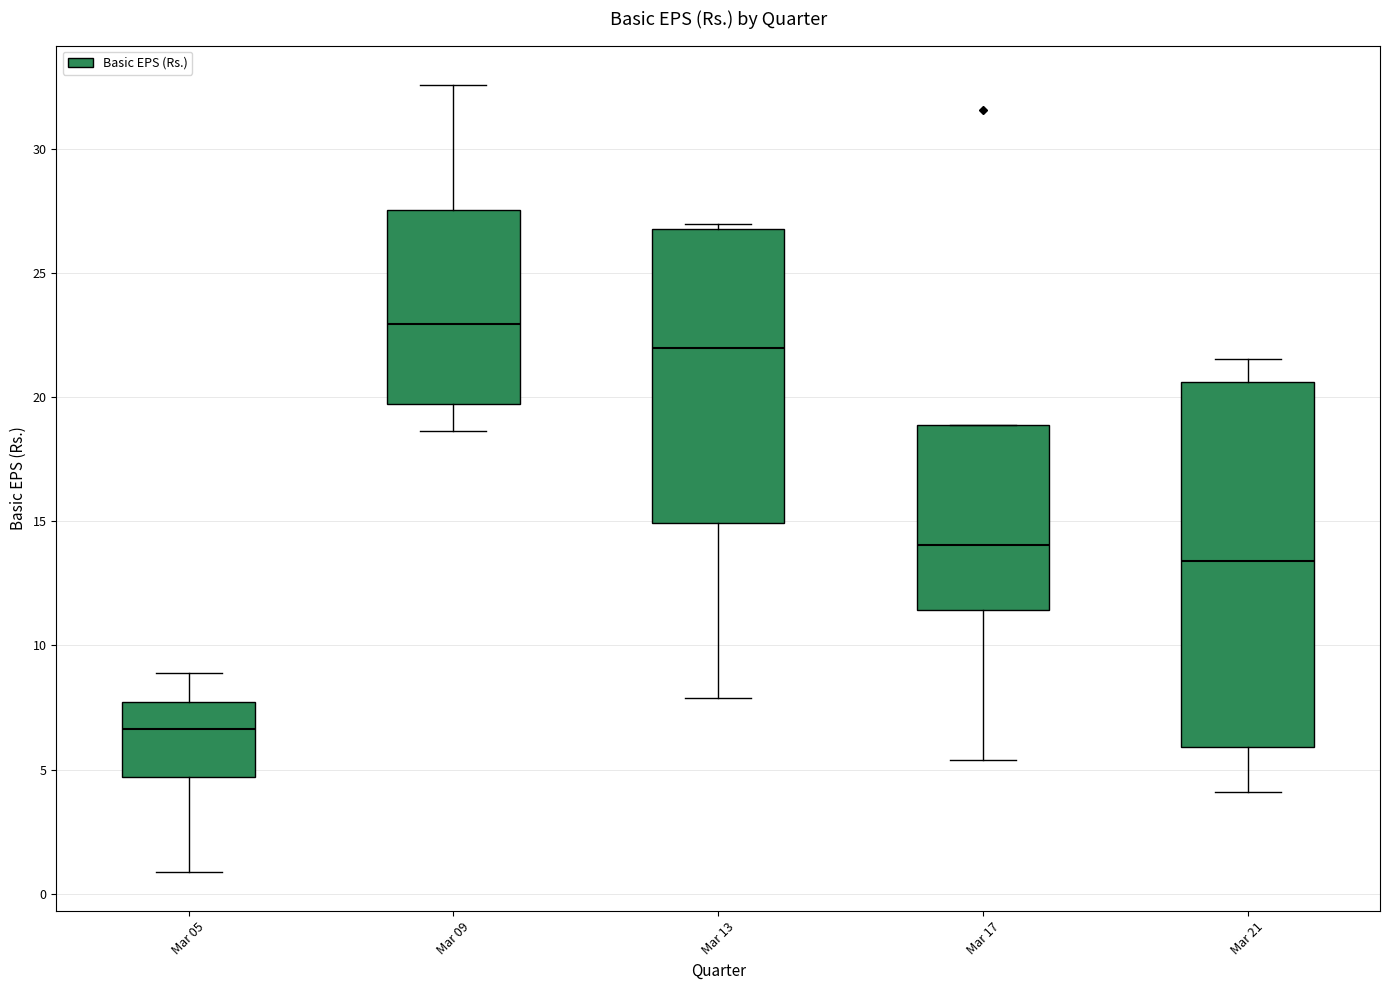

Reading left to right, transcribe this box plot: for each box, give where its median line is, the range the box spans, and where its two whiskers end, as read against the y-axis. The values are not printed on the chart, so give them approximately, as read against the axis.

Mar 05: median 6.5, box 4.5 to 7.5, whiskers 1.0 to 9.0
Mar 09: median 23.0, box 19.5 to 27.5, whiskers 18.5 to 32.5
Mar 13: median 22.0, box 15.0 to 27.0, whiskers 8.0 to 27.0 (just above the box's upper edge)
Mar 17: median 14.0, box 11.5 to 19.0, whiskers 5.5 to 19.0
Mar 21: median 13.5, box 6.0 to 20.5, whiskers 4.0 to 21.5